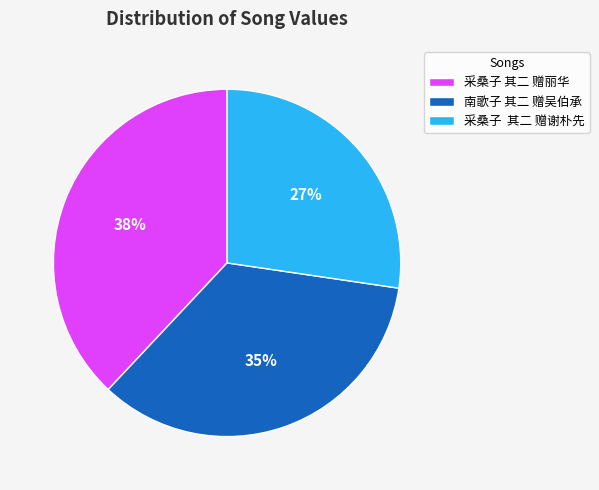

Approximately how many times larger is the value at 采桑子 其二 赠丽华 compared to 南歌子 其二 赠吴伯承?

1.1